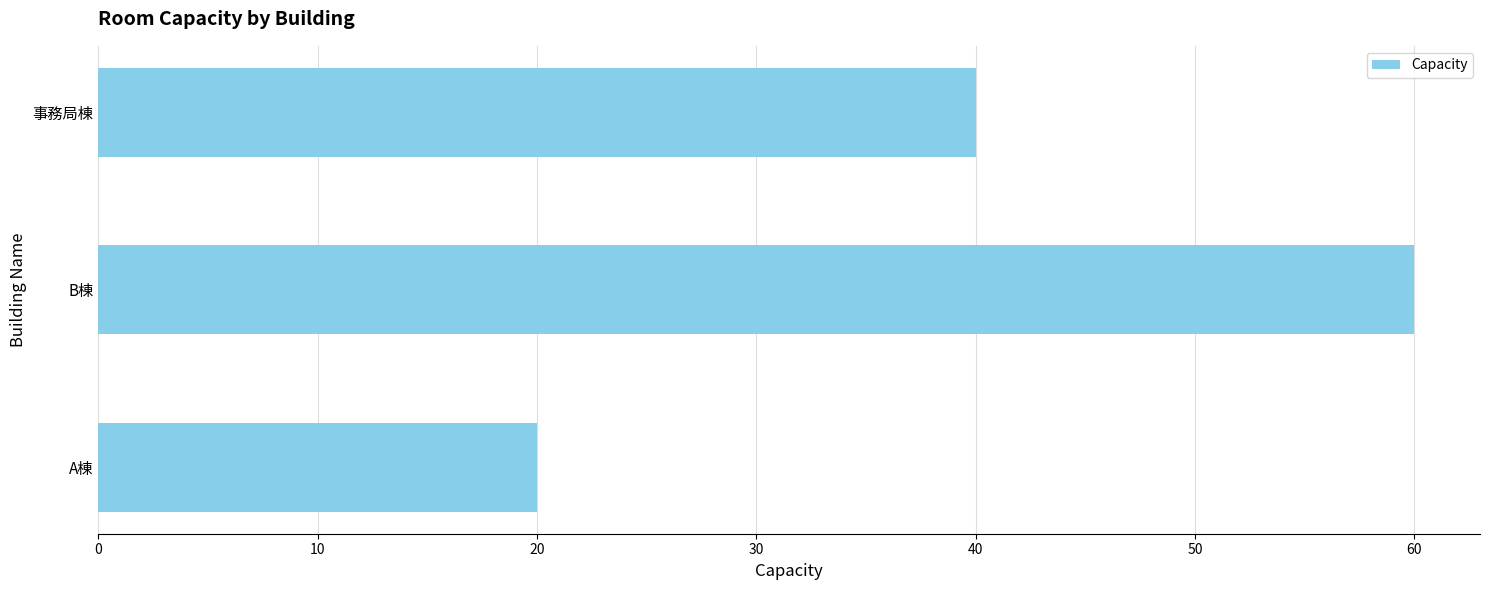

Approximately how many times larger is the value at B棟 compared to 事務局棟?

1.5